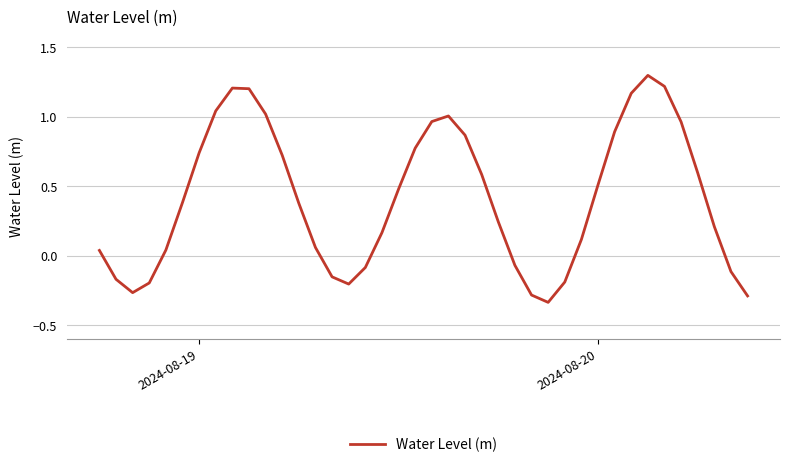

What is the difference between the maximum and minimum values?

1.6